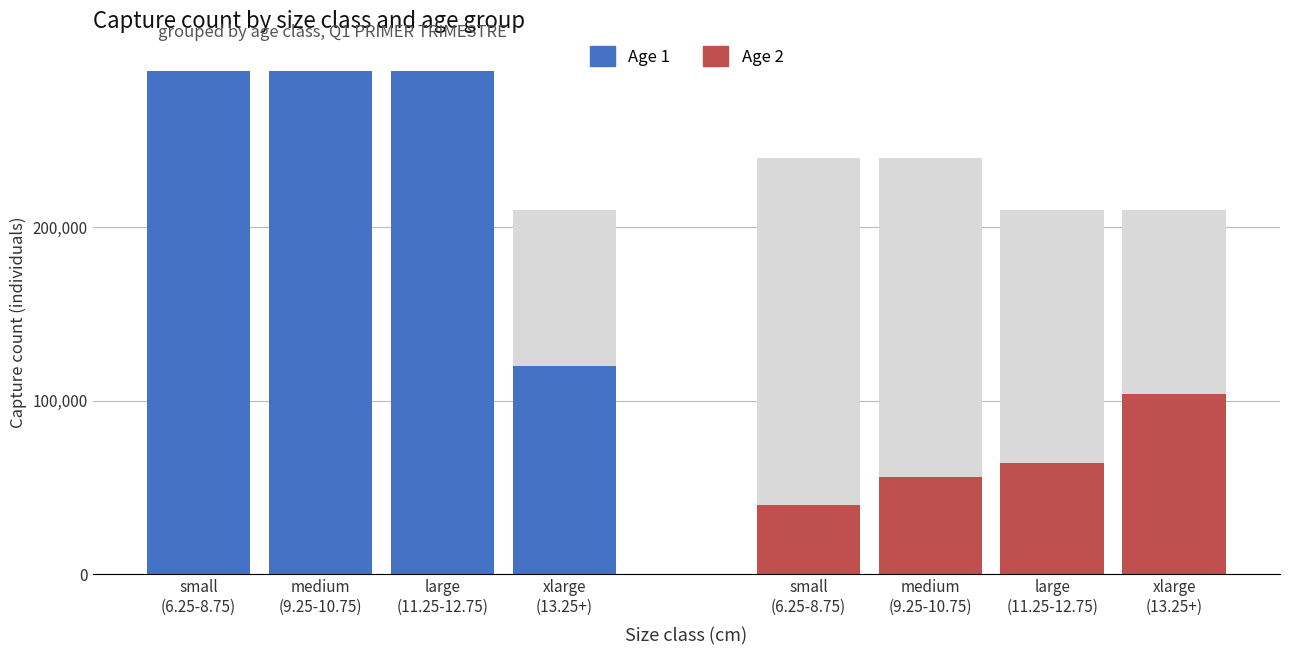

What is the difference between the second highest and minimum values in the Age 1 (dominant) series?

680000